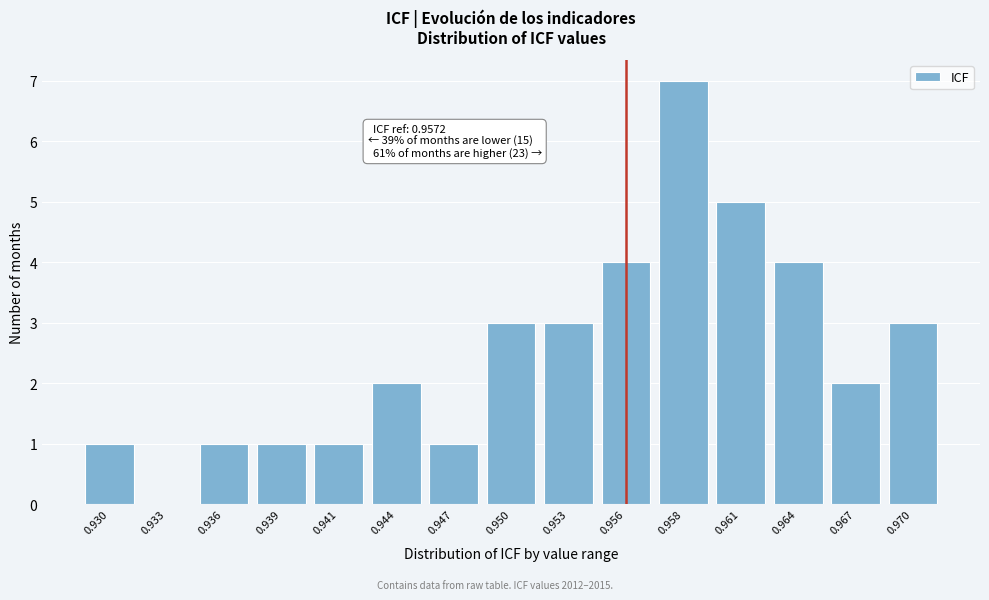

Reading left to right, extract all data points from this chart.

0.930=1	0.933=0	0.936=1	0.939=1	0.941=1	0.944=2	0.947=1	0.950=3	0.953=3	0.956=4	0.958=7	0.961=5	0.964=4	0.967=2	0.970=3